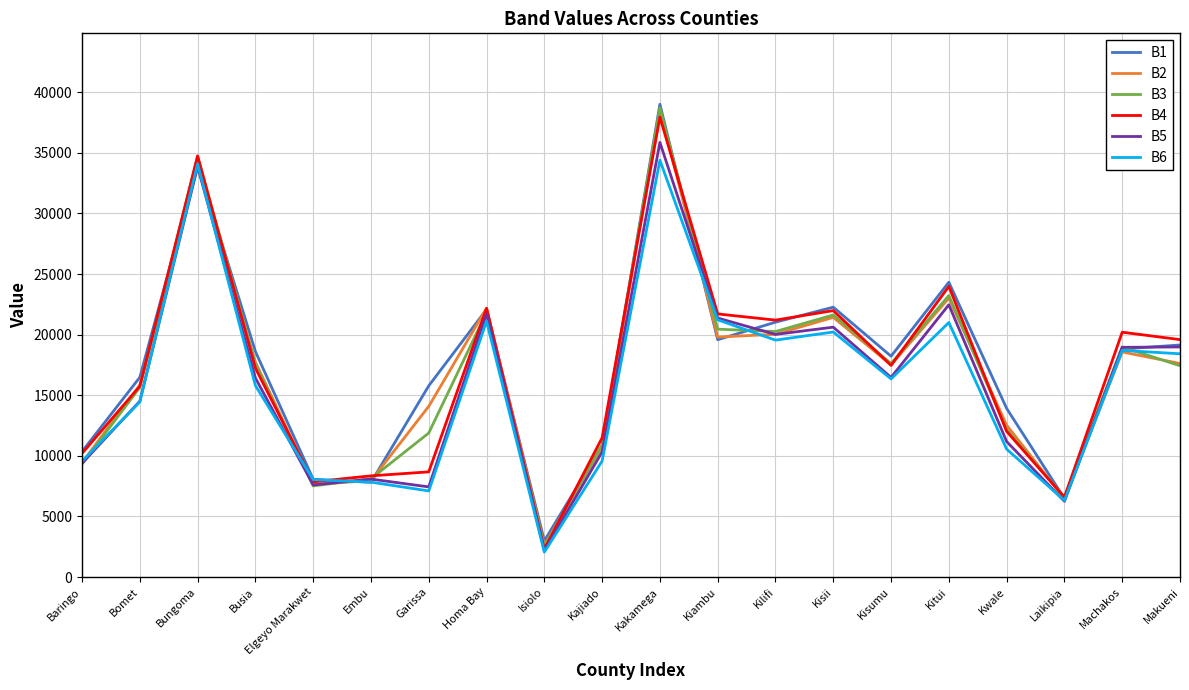

At which category does the chart reach its minimum across all series?

Isiolo